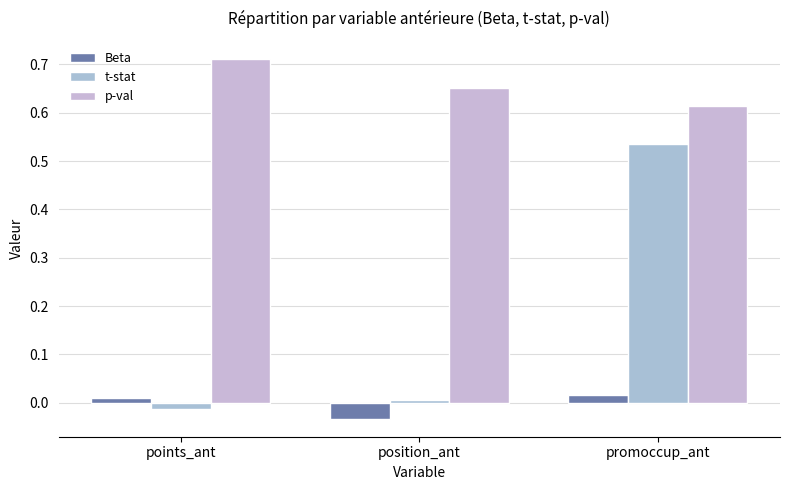

How many groups of bars are there?

3